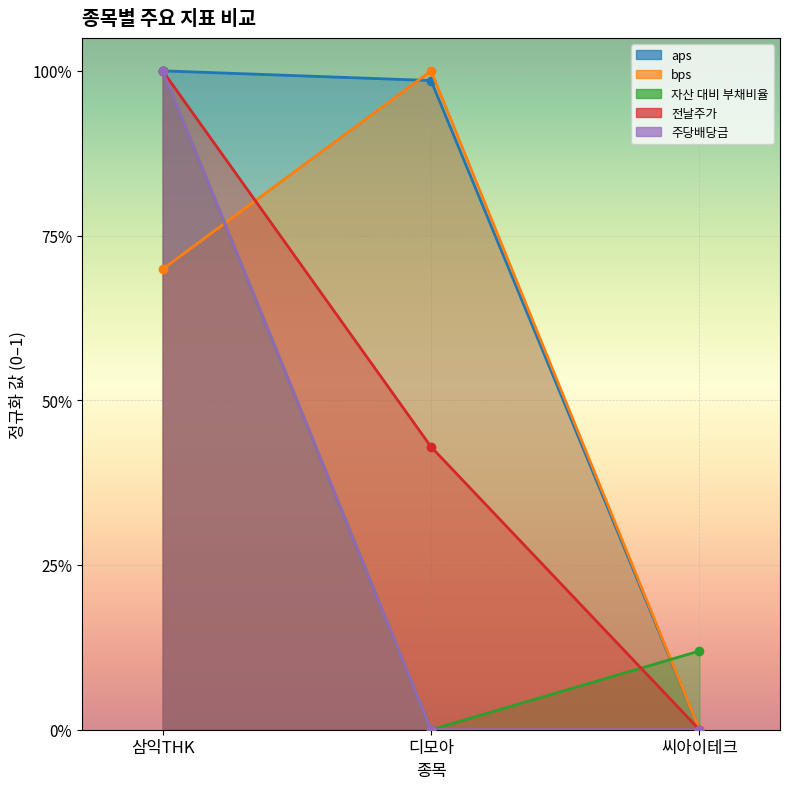

The value of 주당배당금 at 씨아이테크 is 0.0. True or false?

True